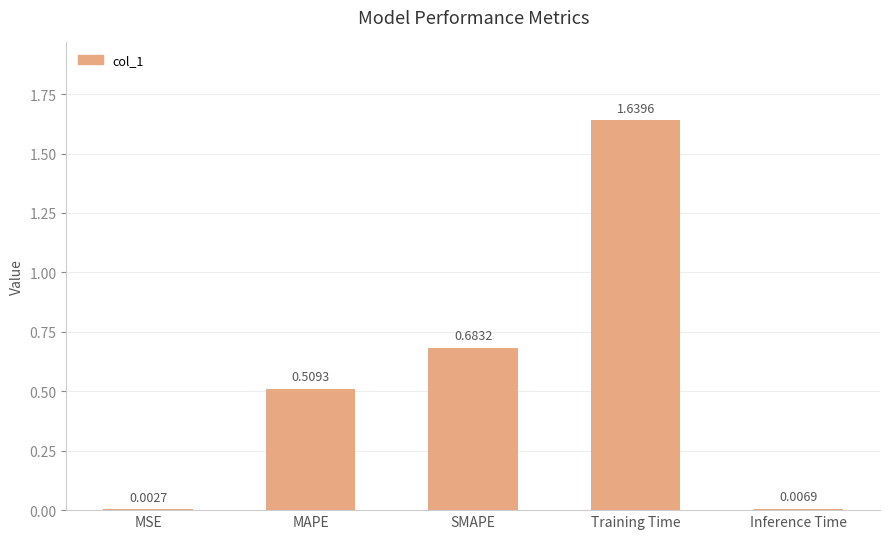

Which category has the highest value across all series?

Training Time